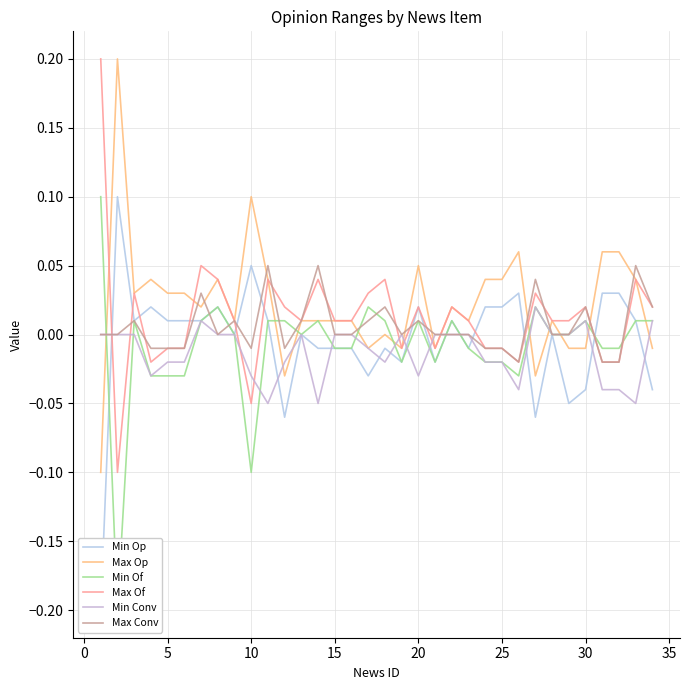

What is the smallest value displayed?

-0.2